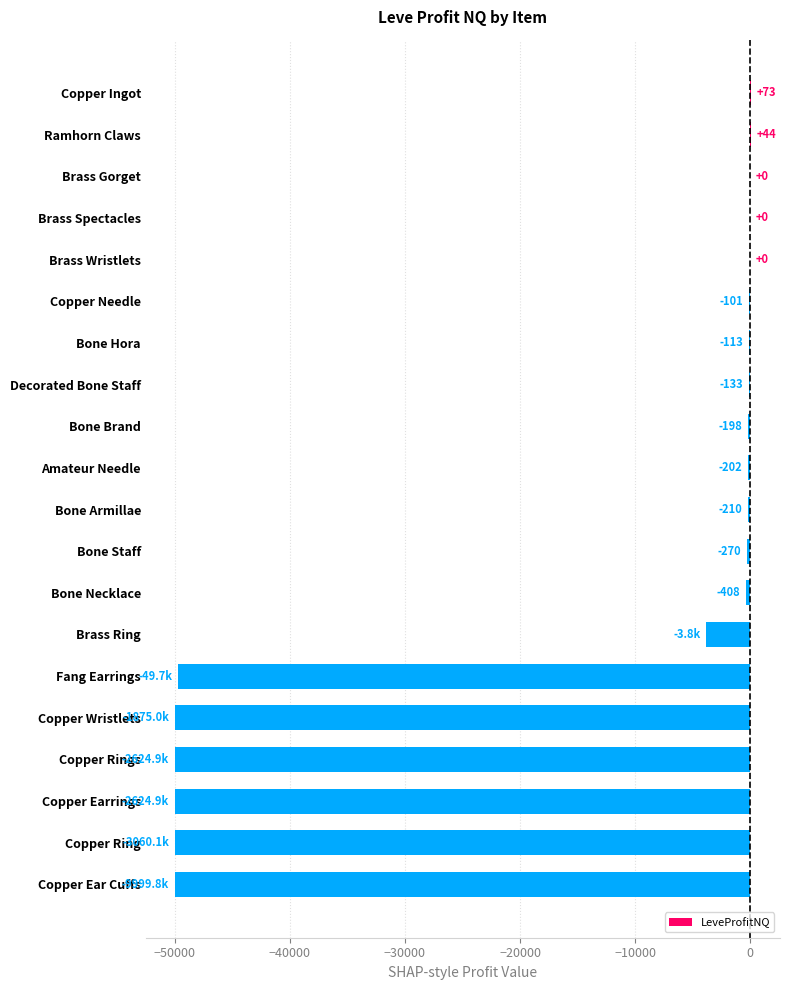

Count the number of categories in the chart.

20